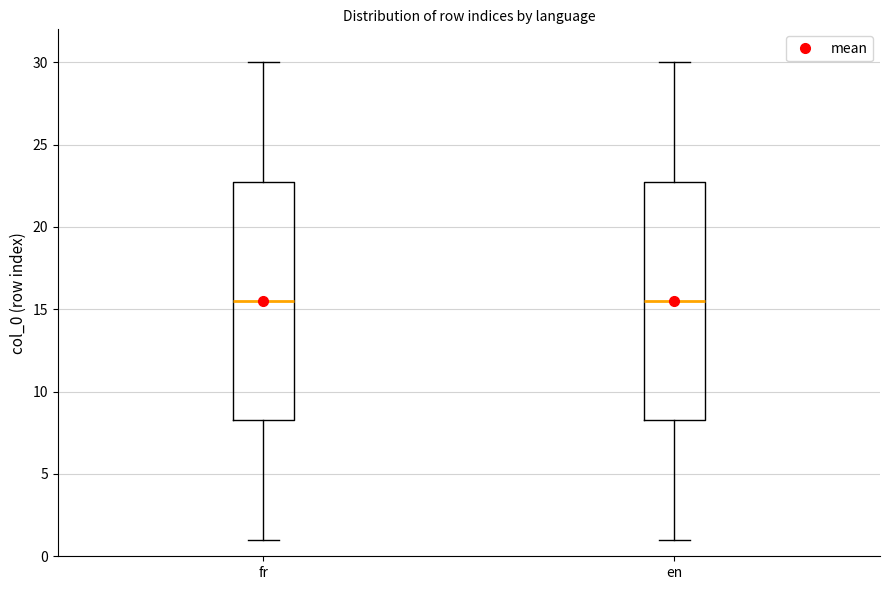

Reading left to right, read every box against the y-axis: the position of its median line, the range the box covers, and the ends of its whiskers. The values are not printed on the chart, so give them approximately, as read against the axis.

fr: median 15.5, box 8.5 to 23.0, whiskers 1.0 to 30.0
en: median 15.5, box 8.5 to 23.0, whiskers 1.0 to 30.0